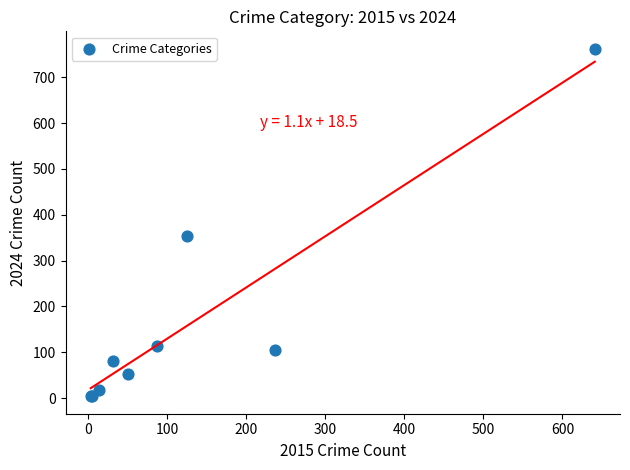

What Y value in the scatter plot is closest to 383?

354